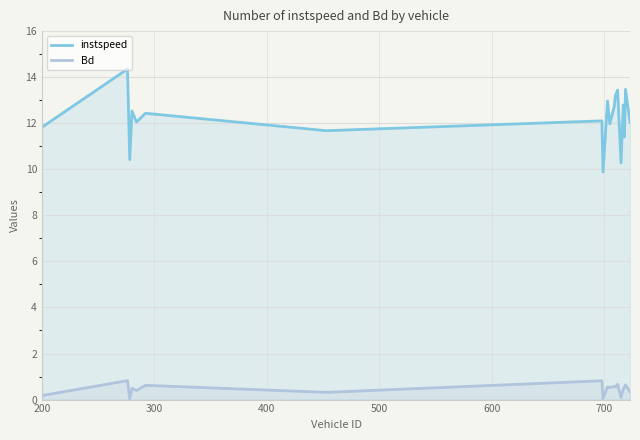

What is the lowest value of the instspeed series?

9.9